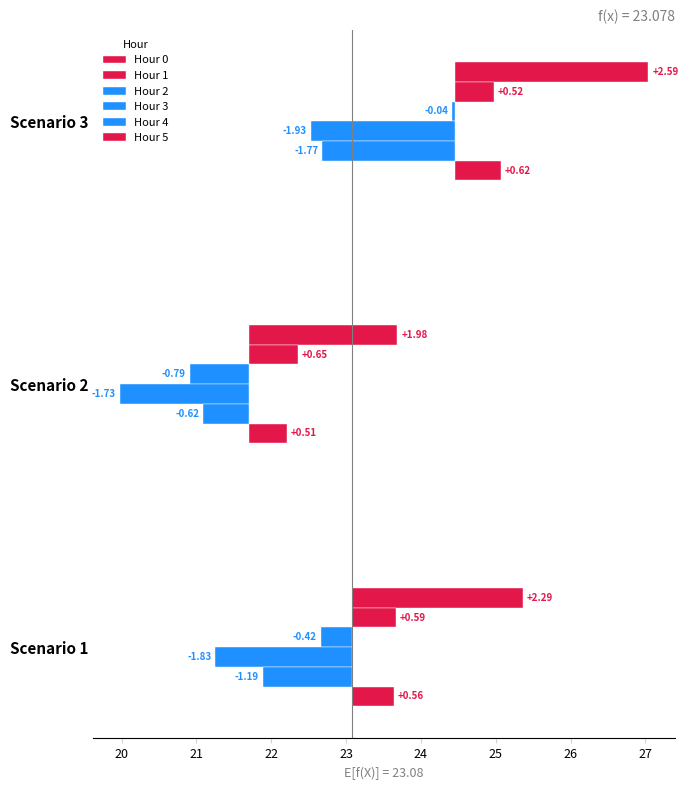

Rank the series by their maximum value, from lowest to highest.

Hour 3, Hour 4, Hour 2, Hour 5, Hour 1, Hour 0